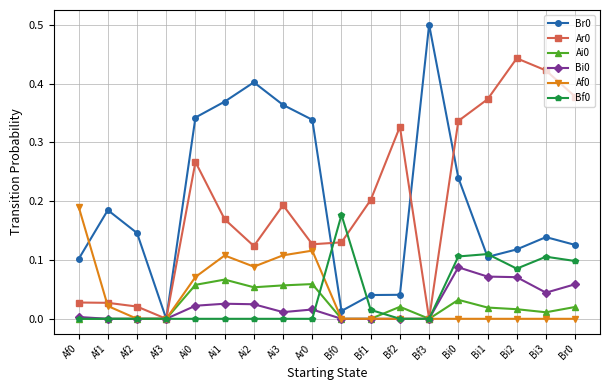

Where is the first local maximum for Br0?

Af1